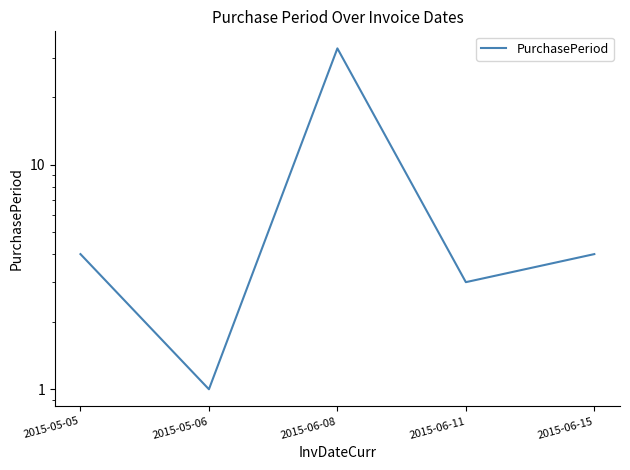

How many data points are less than 4?

2